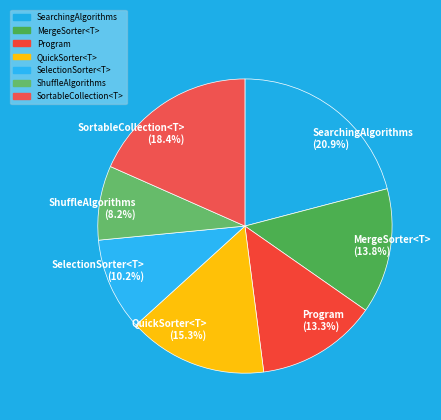

Is there a majority slice in this chart?

No